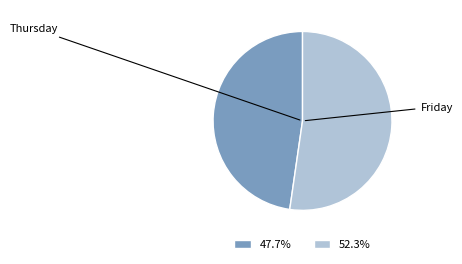

The Friday slice represents 45% of the pie. True or false?

False